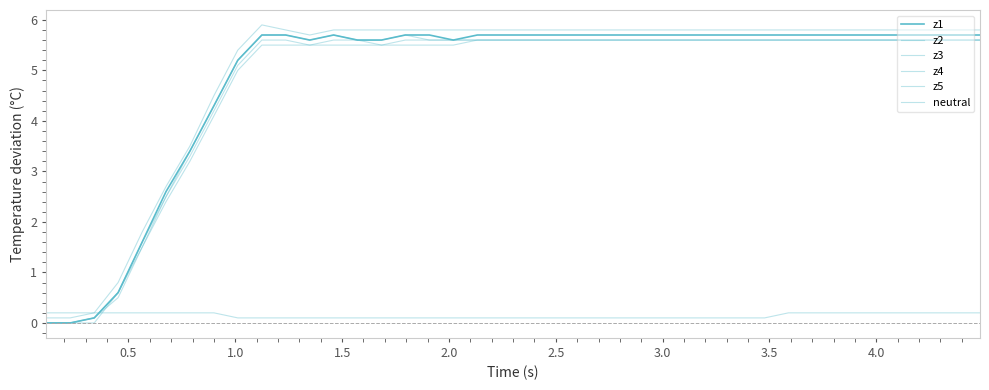

Does the chart display data point markers on the line(s)?

No